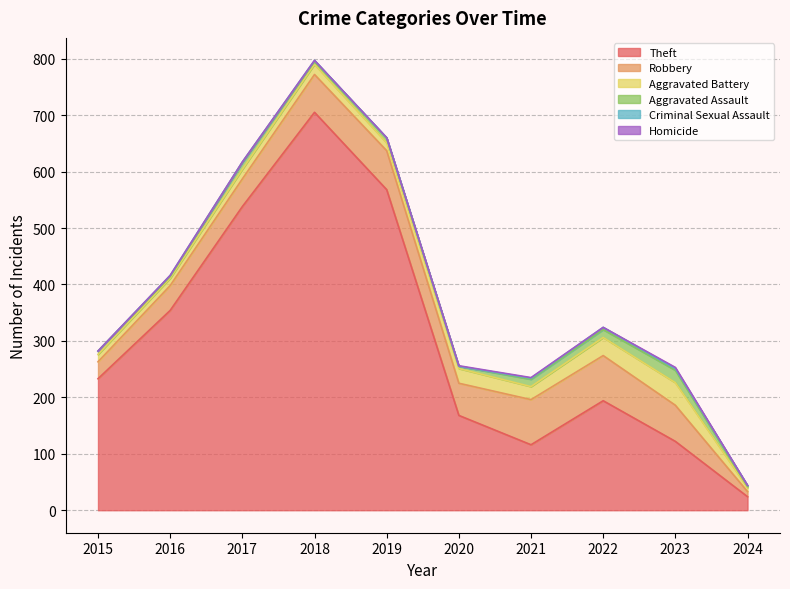

How many lines are shown in the chart?

6